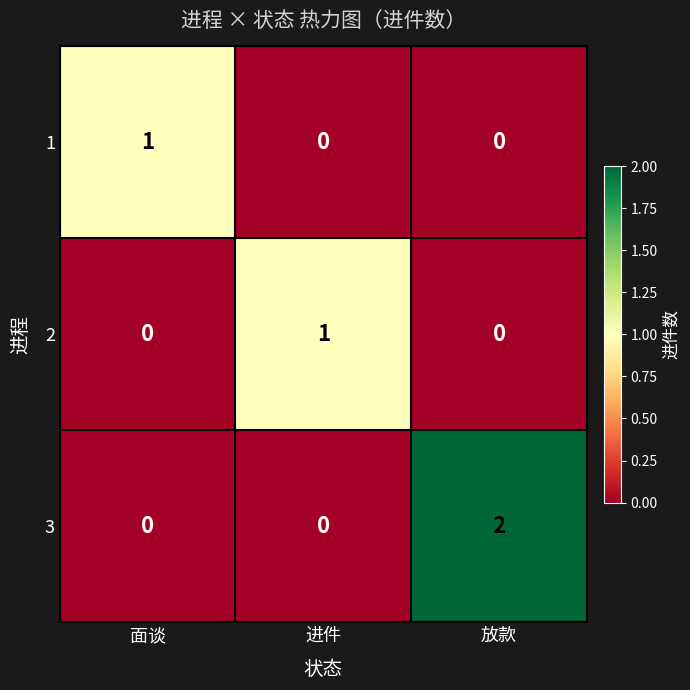

Reading left to right, extract all data points from this chart.

1: 面谈=1	进件=0	放款=0
2: 面谈=0	进件=1	放款=0
3: 面谈=0	进件=0	放款=2